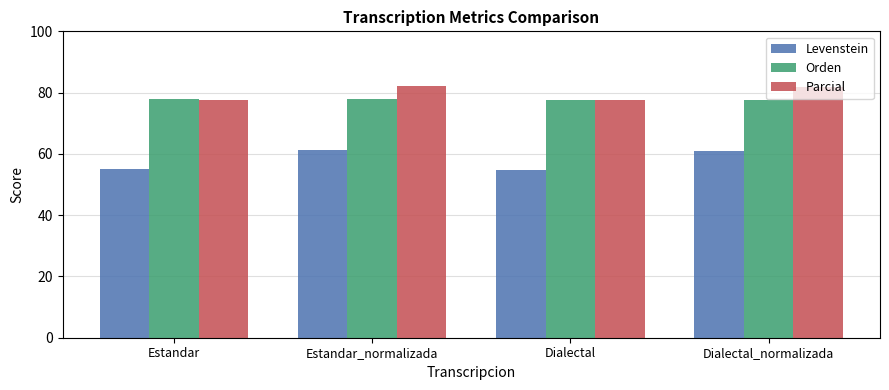

How many groups of bars are there?

4